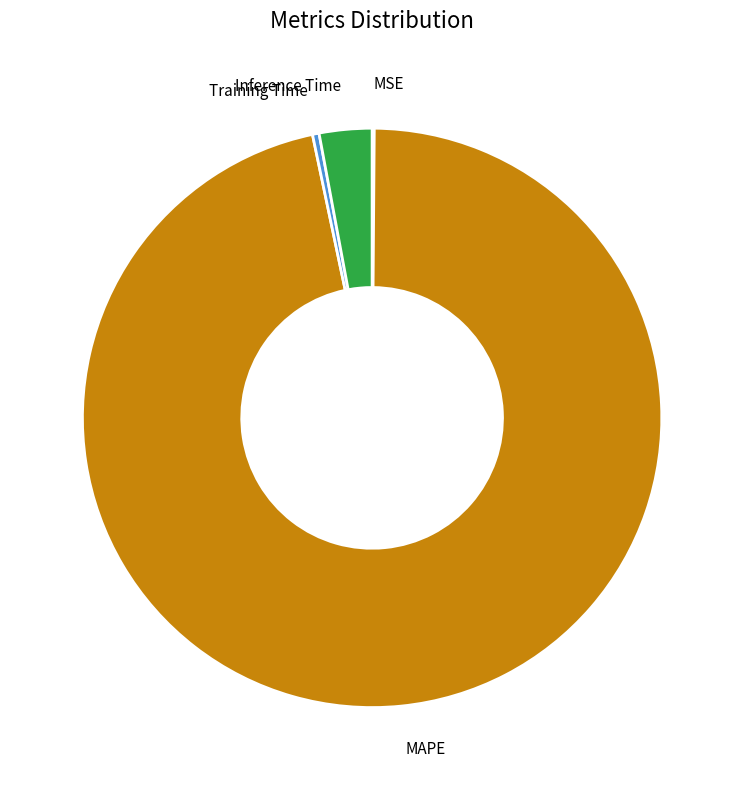

Is MAPE the majority of the pie?

Yes